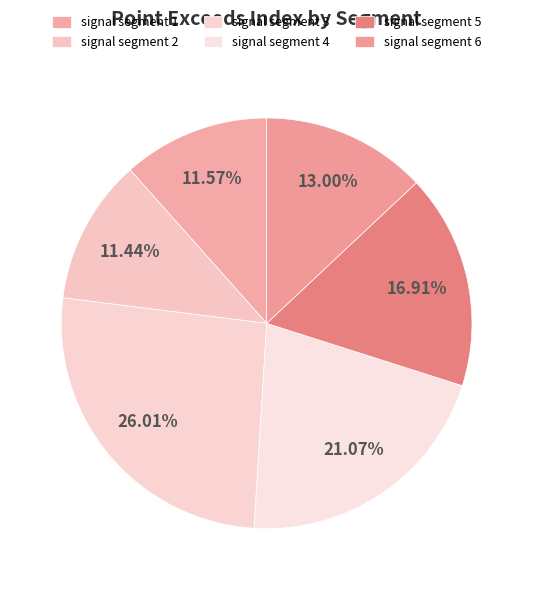

Count the number of slices in the pie.

6